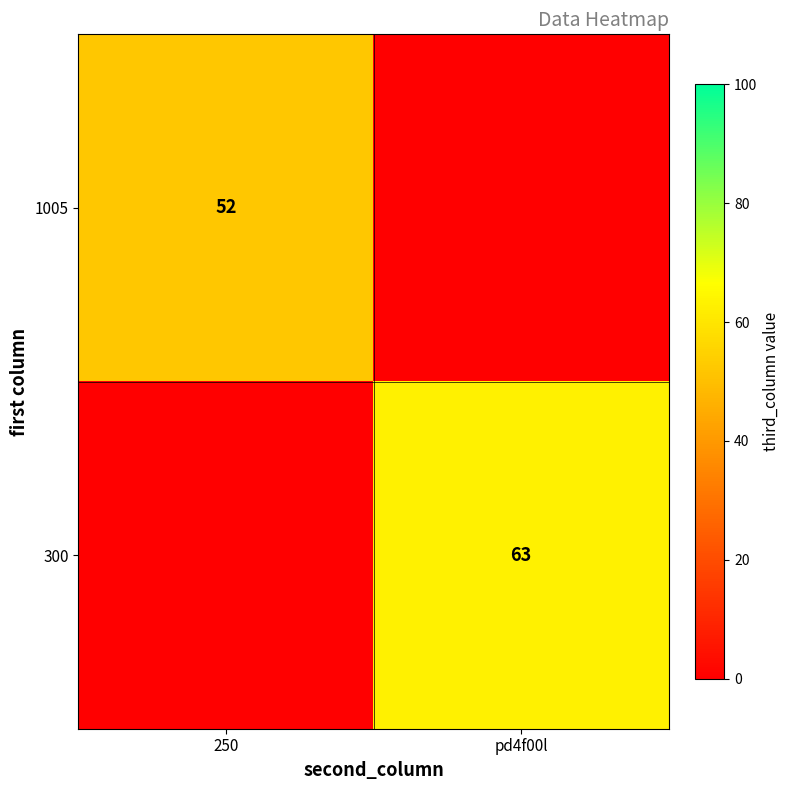

True or false: 1005 has a value of 52 at 250.

True